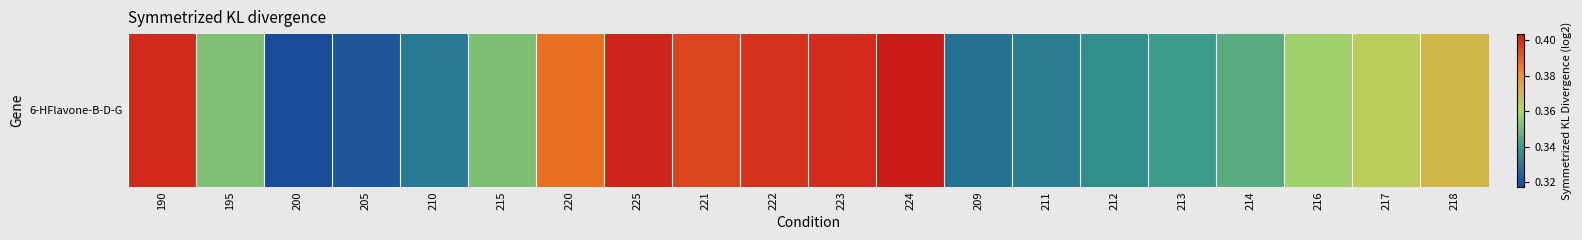

What is the sum of the values at 218 and 205?

0.7